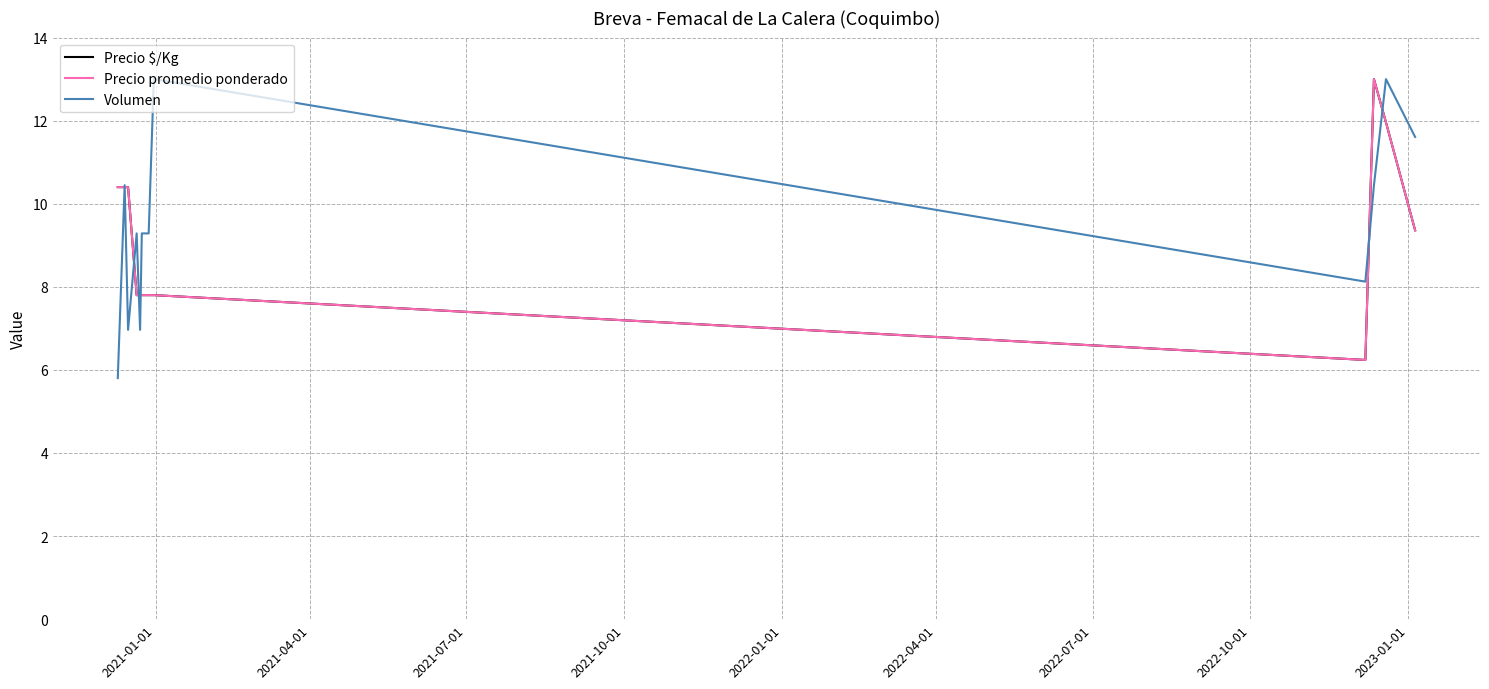

Is this an area chart (filled region under the line)?

No